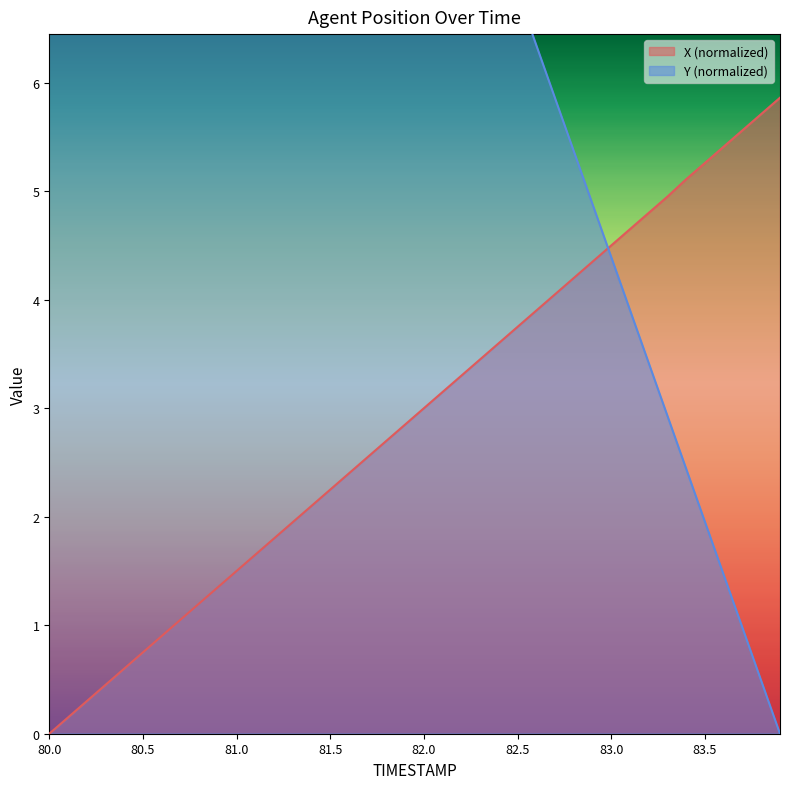

Reading left to right, extract all data points from this chart.

X: 80.0=0.0	80.1=0.2	80.2=0.3	80.3=0.5	80.4=0.6	80.5=0.8	80.6=0.9	80.7=1.0	80.8=1.2	80.9=1.3	81.0=1.5	81.1=1.7	81.2=1.8	81.3=2.0	81.4=2.1	81.5=2.2	81.6=2.4	81.7=2.5	81.8=2.7	81.9=2.8	82.0=3.0	82.1=3.2	82.2=3.3	82.3=3.5	82.4=3.6	82.5=3.8	82.6=3.9	82.7=4.0	82.8=4.2	82.9=4.3	83.0=4.5	83.1=4.7	83.2=4.8	83.3=5.0	83.4=5.1	83.5=5.3	83.6=5.4	83.7=5.6	83.8=5.7	83.9=5.9
Y: 80.0=19.0	80.1=18.5	80.2=18.1	80.3=17.6	80.4=17.1	80.5=16.6	80.6=16.1	80.7=15.6	80.8=15.1	80.9=14.6	81.0=14.1	81.1=13.7	81.2=13.2	81.3=12.7	81.4=12.2	81.5=11.7	81.6=11.2	81.7=10.7	81.8=10.2	81.9=9.8	82.0=9.3	82.1=8.8	82.2=8.3	82.3=7.8	82.4=7.3	82.5=6.8	82.6=6.3	82.7=5.9	82.8=5.4	82.9=4.9	83.0=4.4	83.1=3.9	83.2=3.4	83.3=2.9	83.4=2.4	83.5=1.9	83.6=1.5	83.7=1.0	83.8=0.5	83.9=0.0